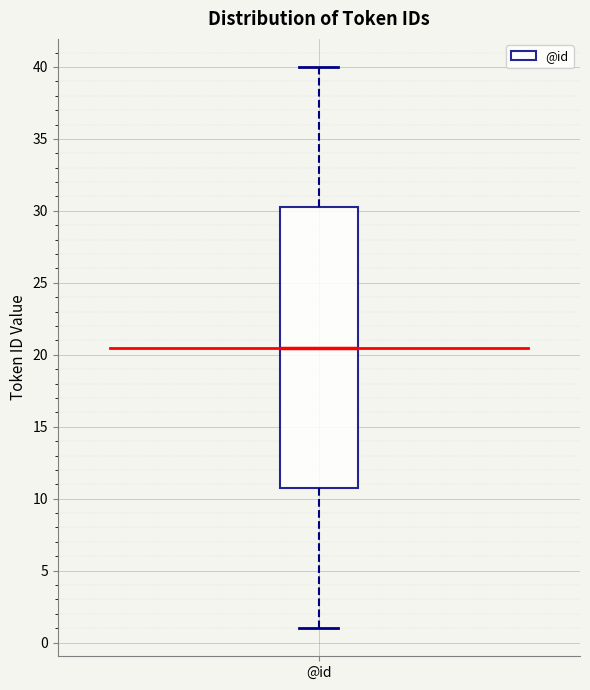

Where does the lower whisker of the box for @id end on the y-axis? The values are not printed on the chart, so give them approximately, as read against the axis.

1.0